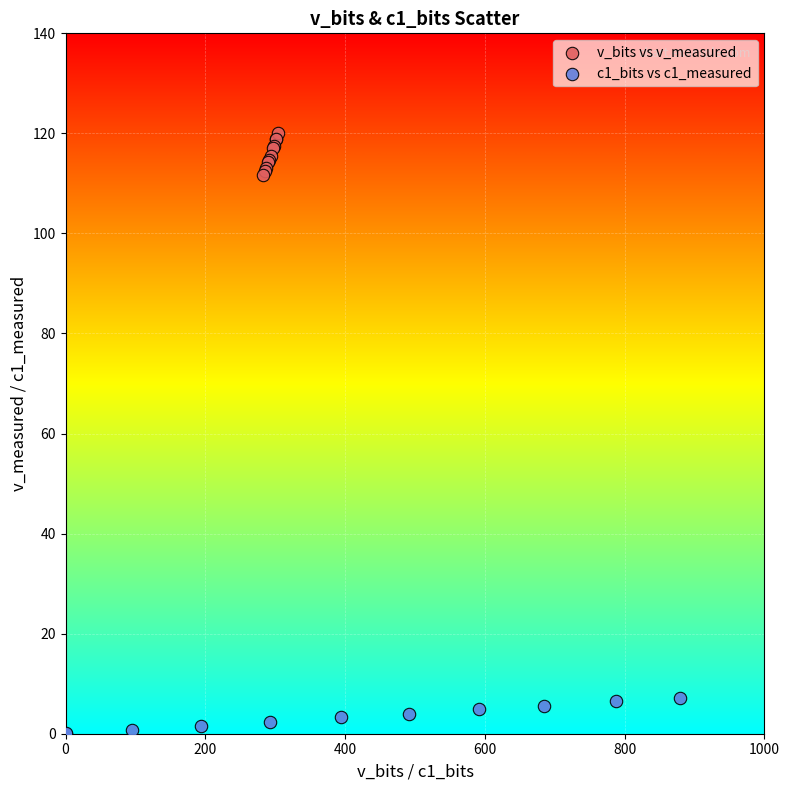

Which series contains the highest Y value?

v_bits vs v_measured